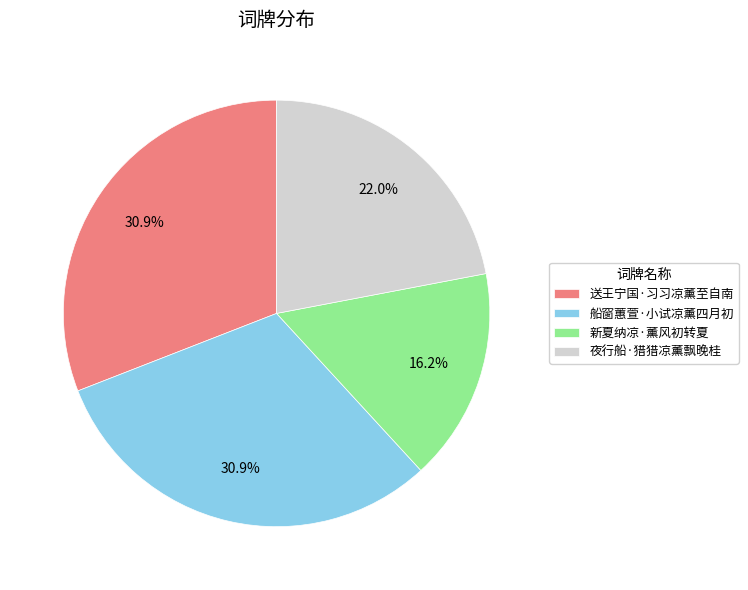

To the nearest percent, what is the difference between the largest and smallest slice percentages?

15%